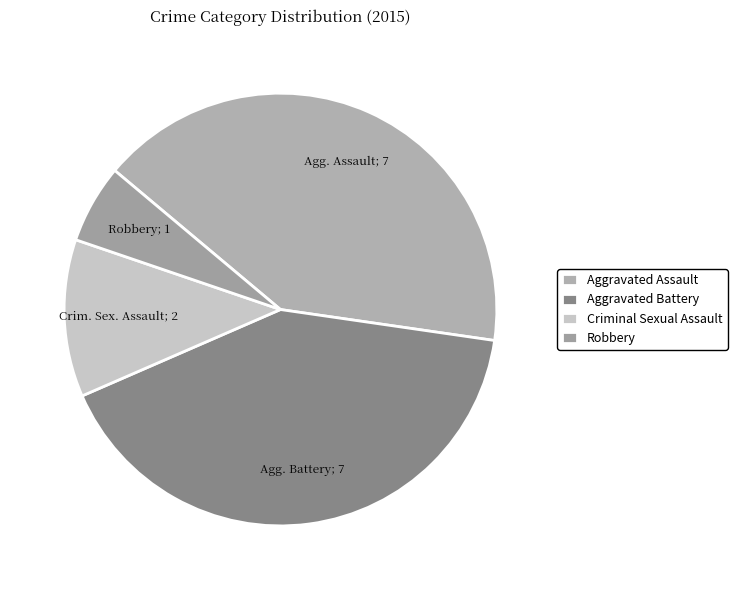

What is the smallest slice in the pie chart?

Robbery